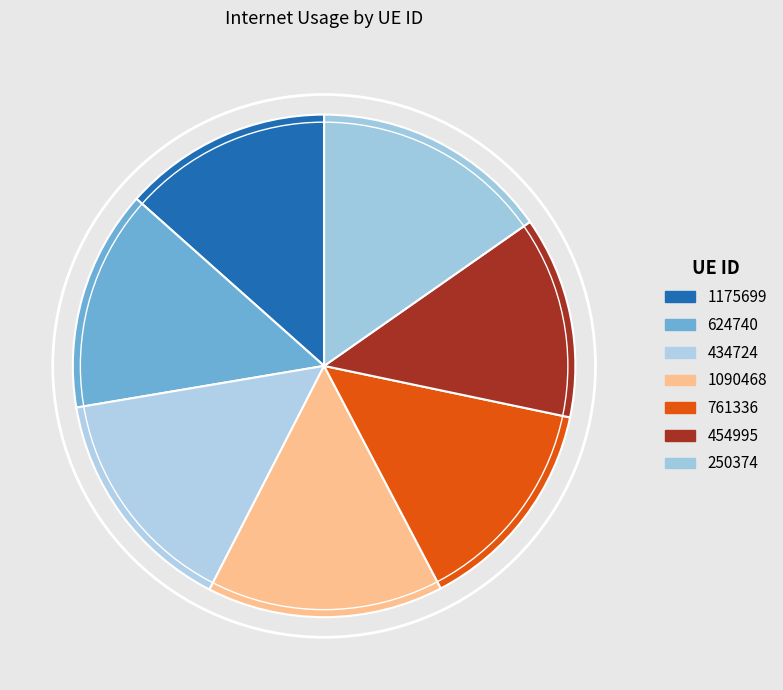

To the nearest percent, what is the difference between the largest and smallest slice percentages?

2%